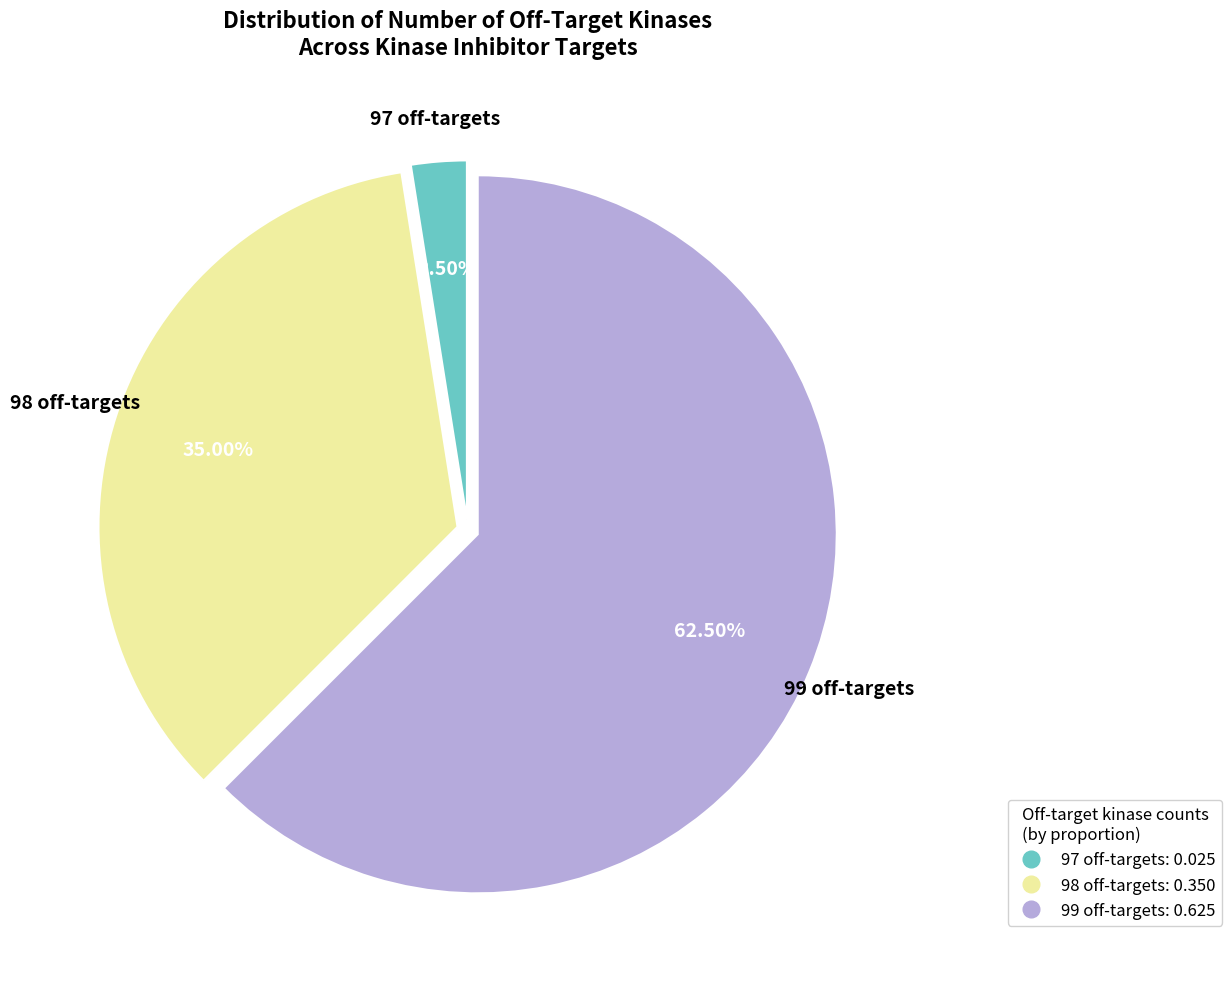

The 98 slice represents 28% of the pie. True or false?

False